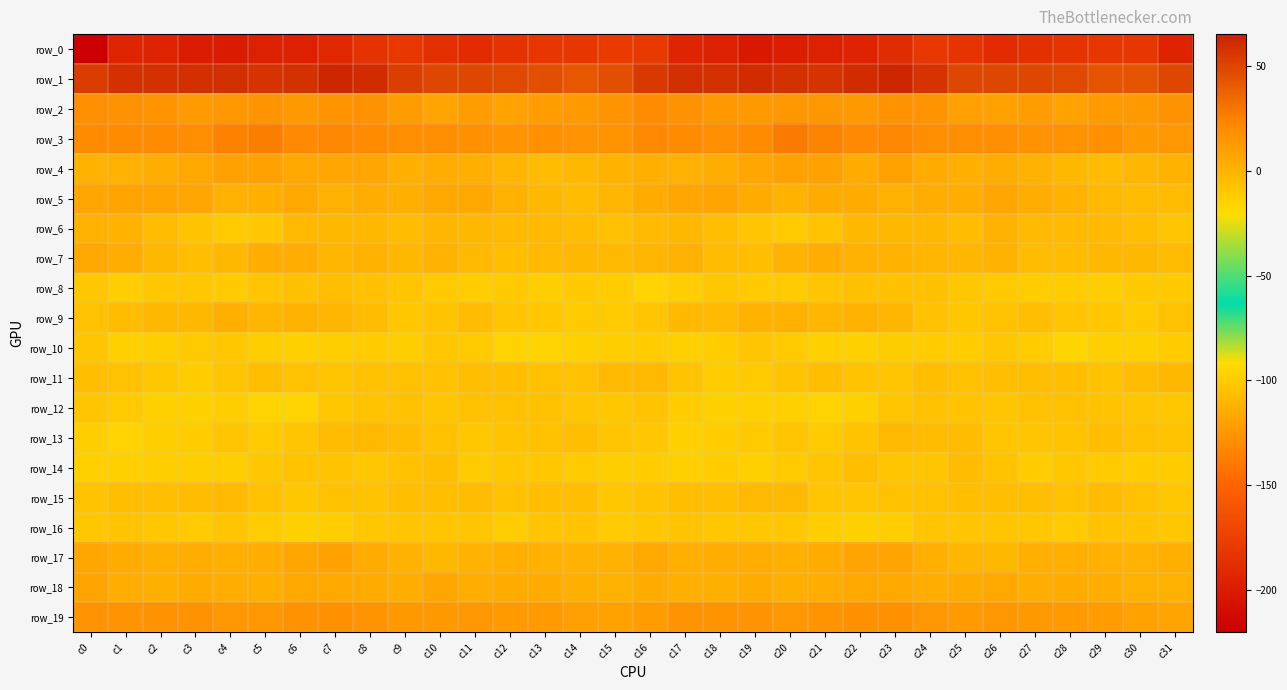

The value of row_8 at c11 is -5.7. True or false?

False